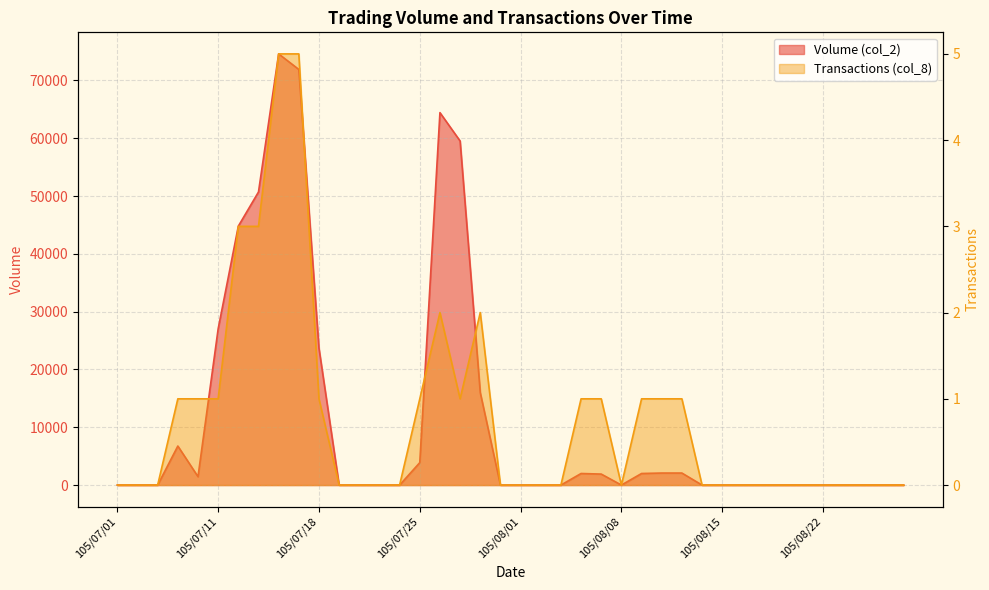

What is the label of the 8th point from the right?

105/08/17